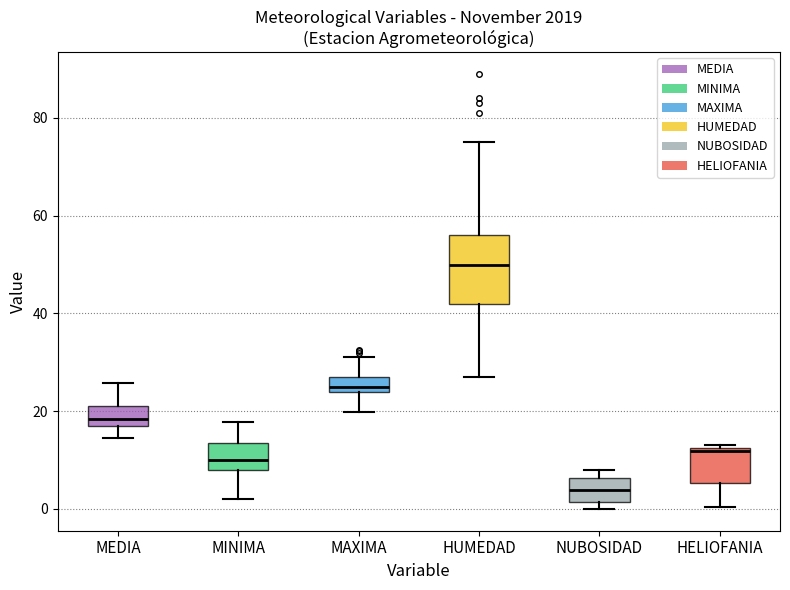

Comparing the boxes themselves (not the whiskers), which one is the tallest?

HUMEDAD